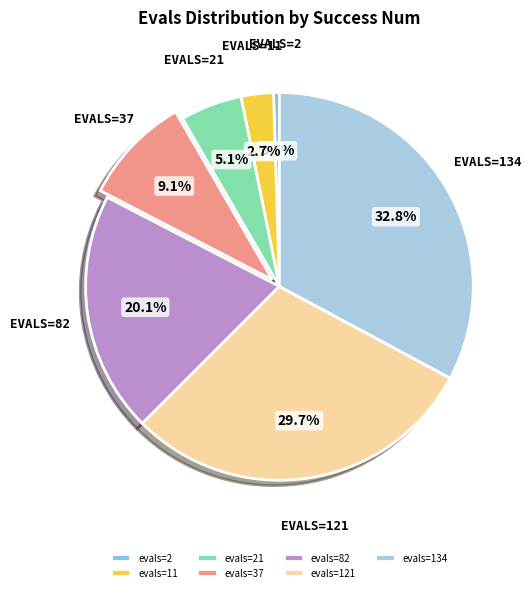

Rank the categories by value from lowest to highest.

evals=2, evals=11, evals=21, evals=37, evals=82, evals=121, evals=134